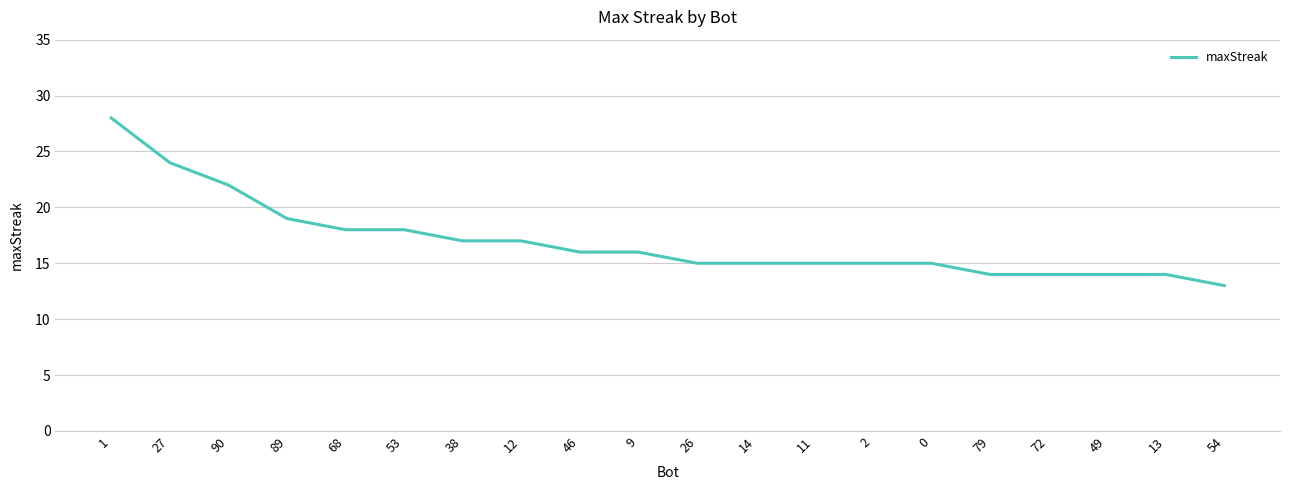

What is the maximum value shown in the chart?

28